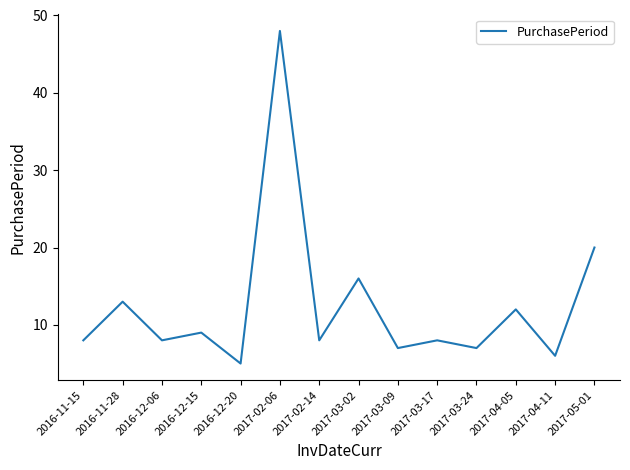

What value does the data have at 2017-05-01?

20